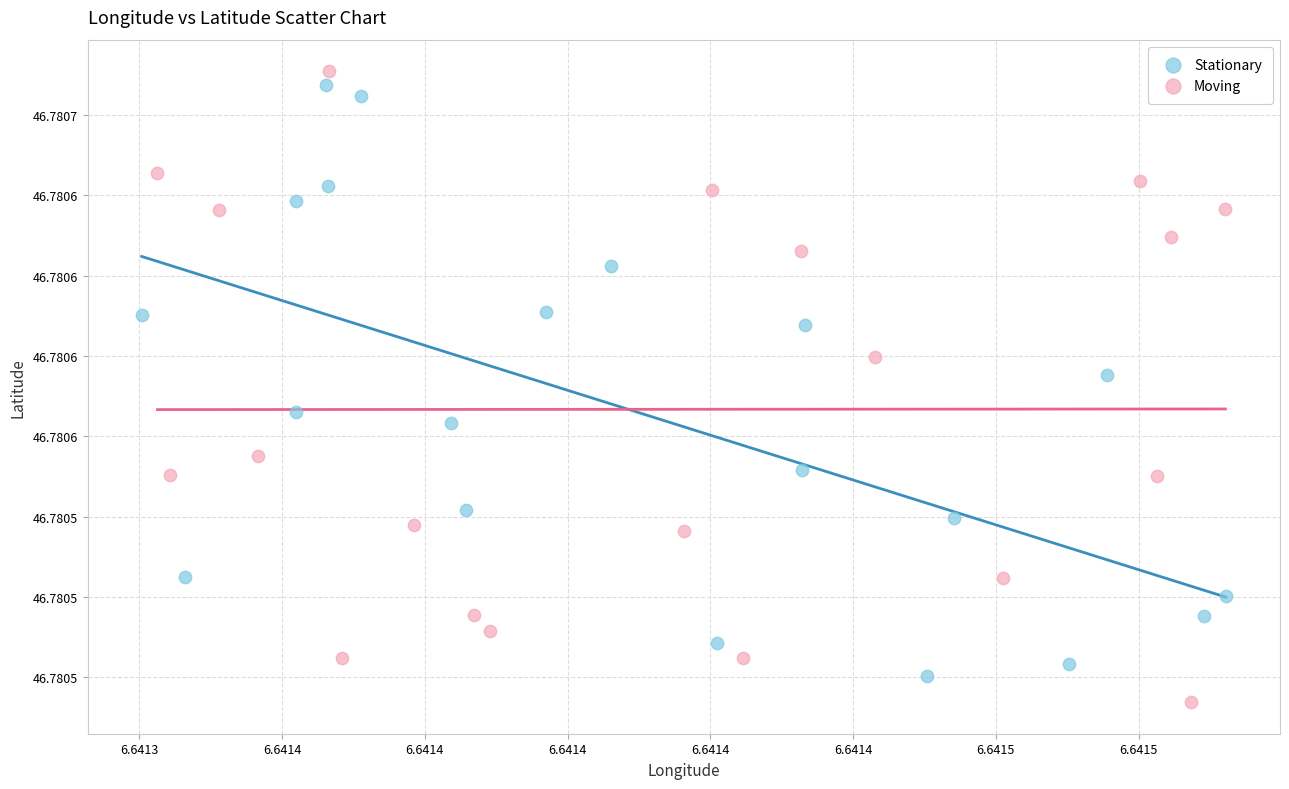

What are all the series names shown in the legend?

Stationary, Moving